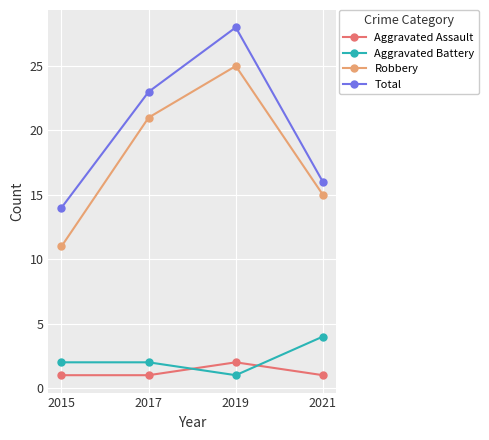

True or false: Robbery and Aggravated Assault intersect in this chart.

False